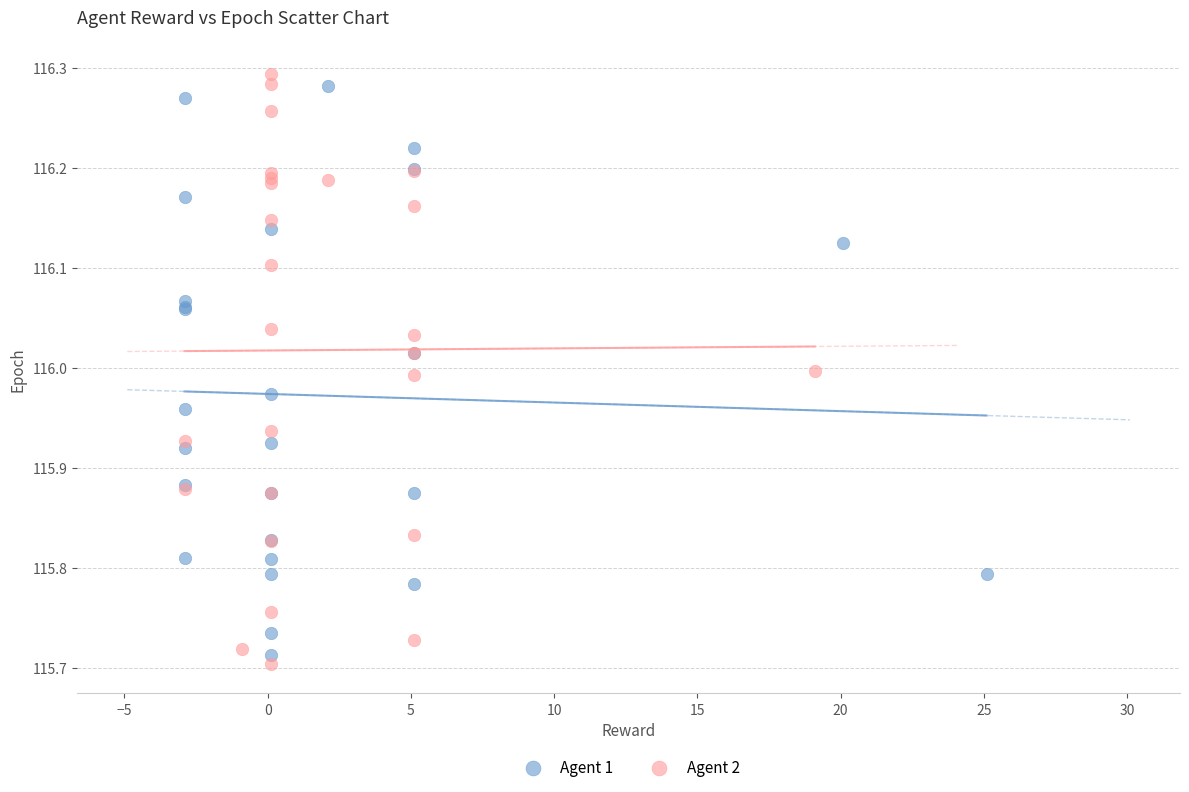

Which series reaches the minimum Y coordinate?

Agent 2